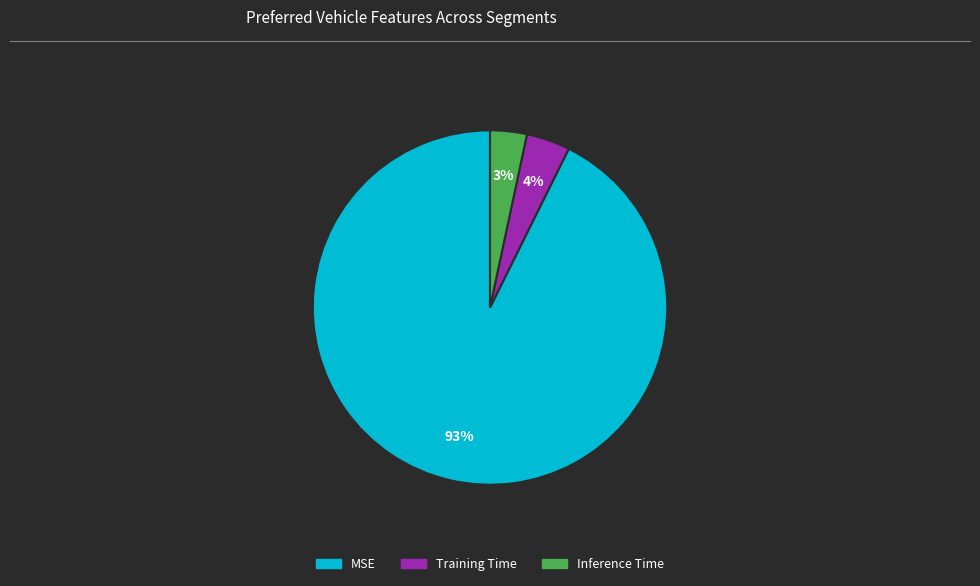

Rank the categories by value from lowest to highest.

Inference Time, Training Time, MSE